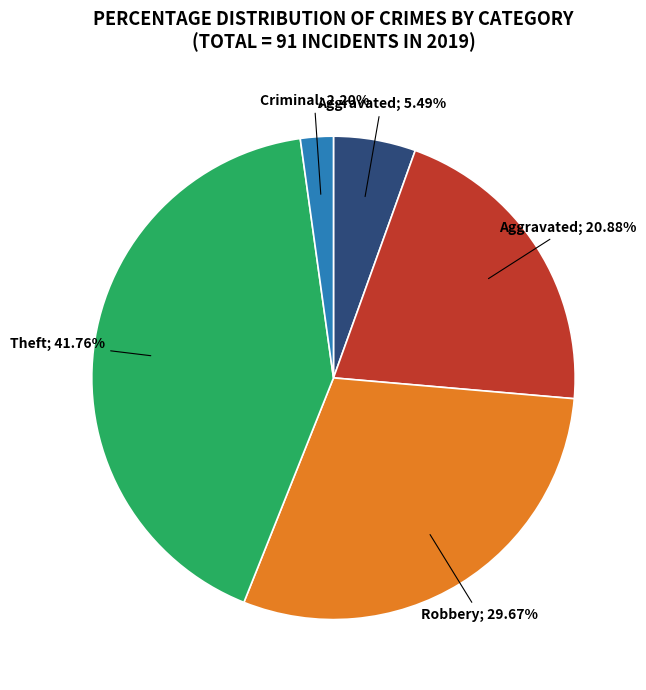

Is there any slice that represents more than half of the pie?

No